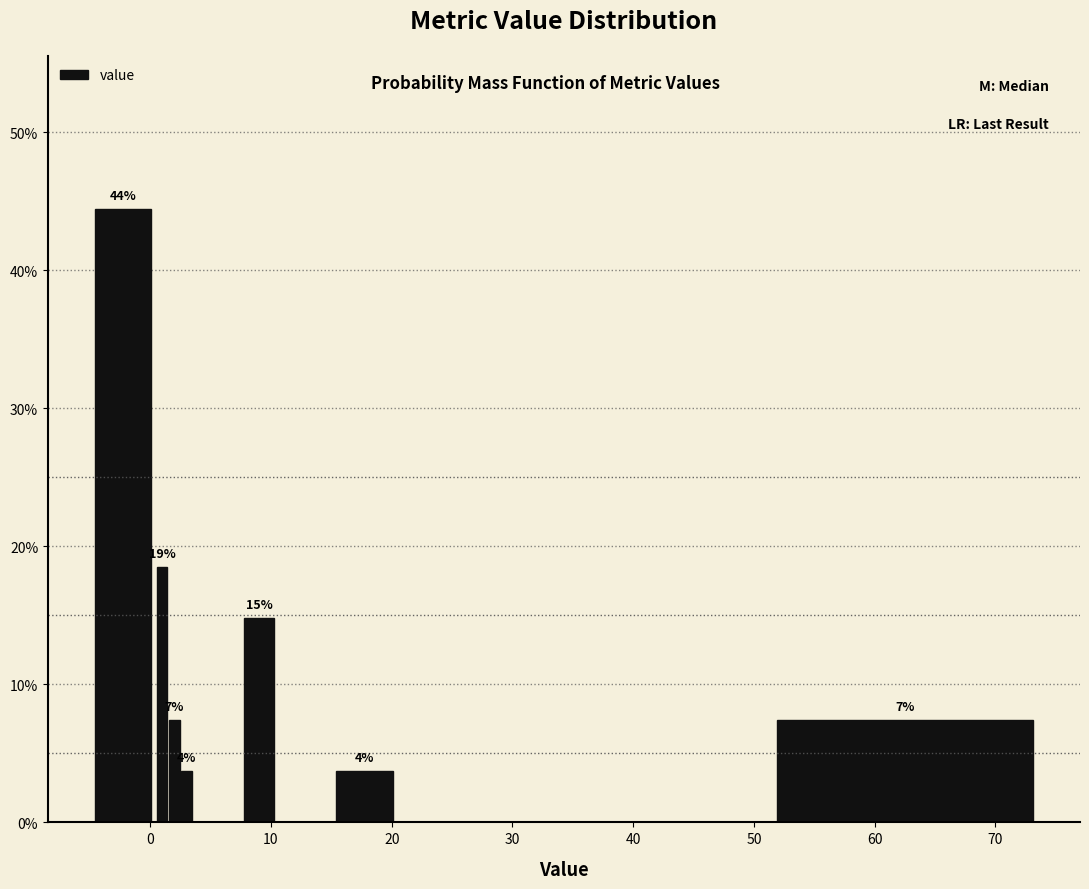

Around what value on the x-axis is the tallest bar? Give the approximate position of its centre, as read against the axis.

-2